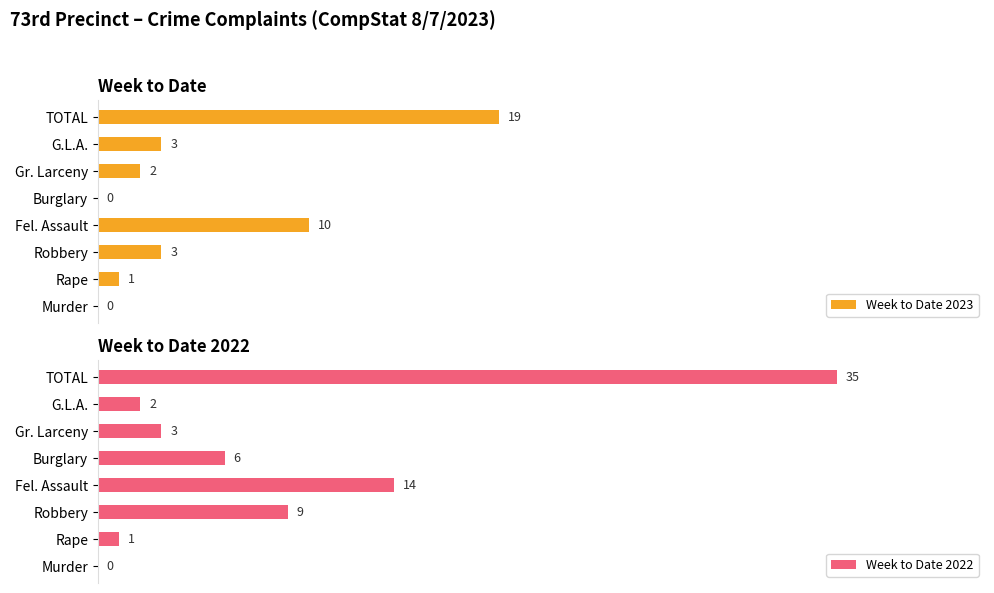

Where is Week to Date 2023 nearest to the value 9?

Fel. Assault